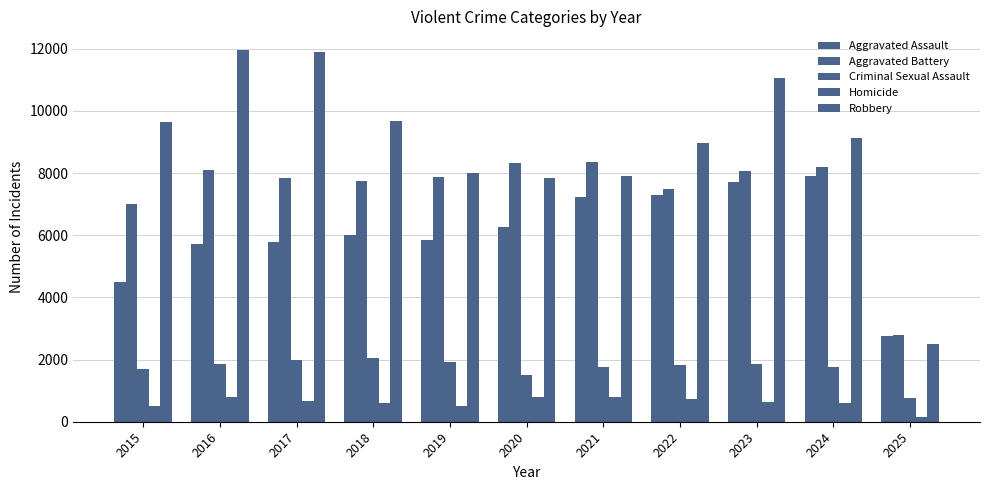

What is the sum of all Robbery values?

98562